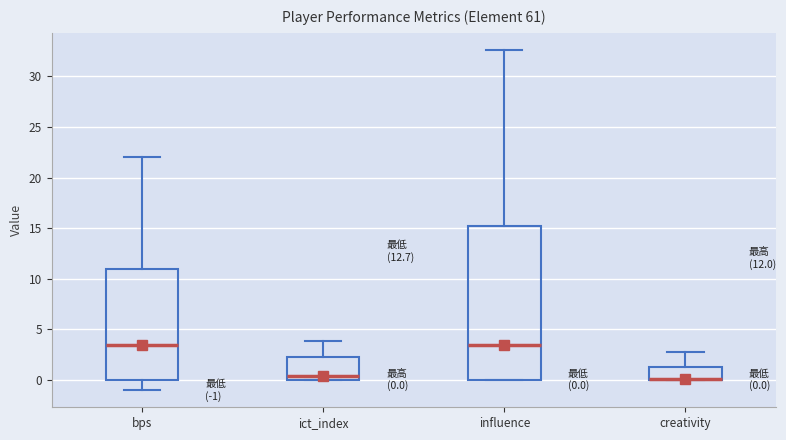

Which box is the tallest, from its lower edge to its upper edge?

influence